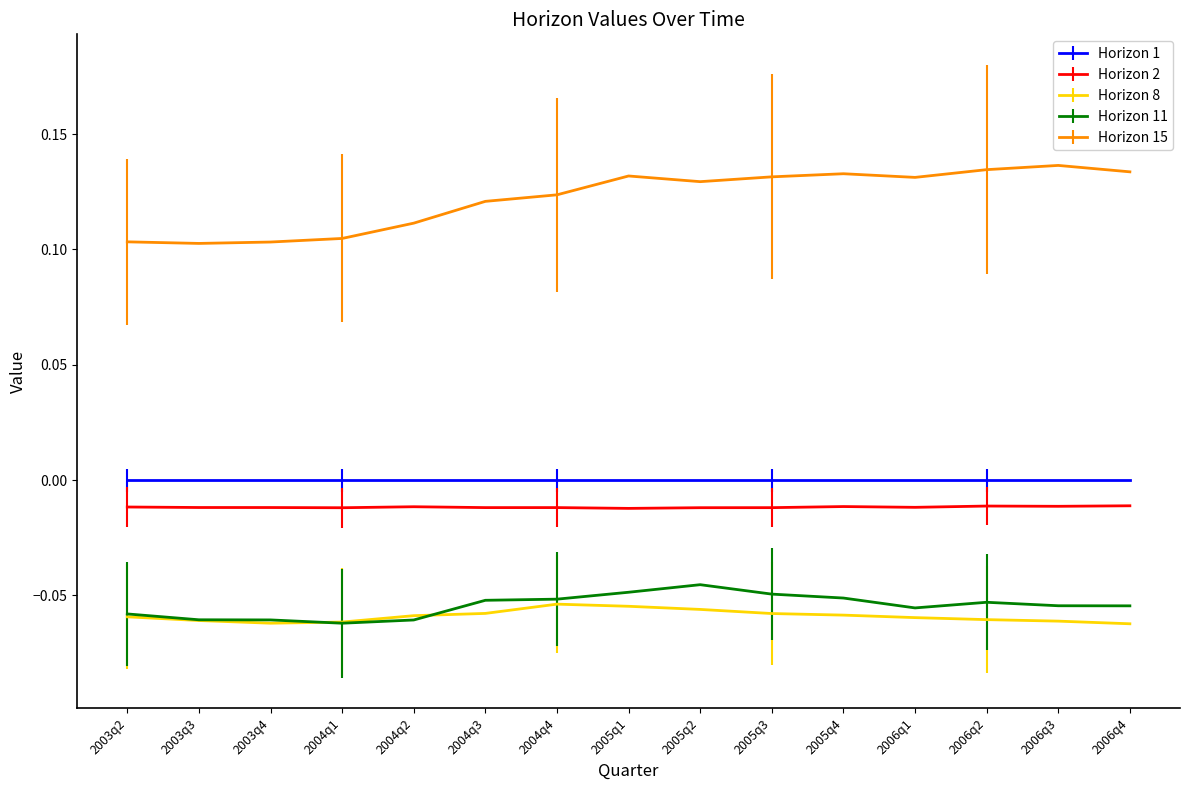

What position from the left is 2006q3?

14